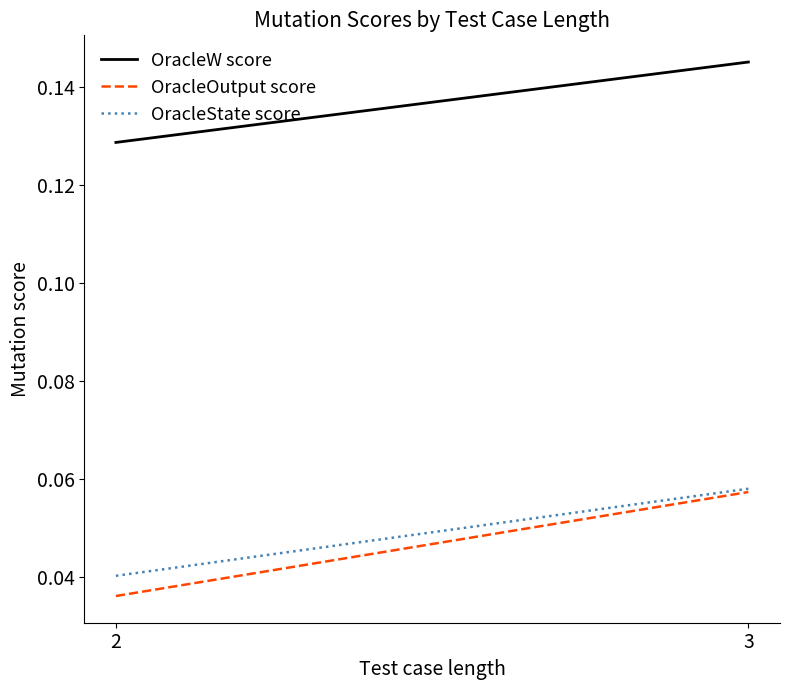

What is the highest value of the OracleW score series?

0.1